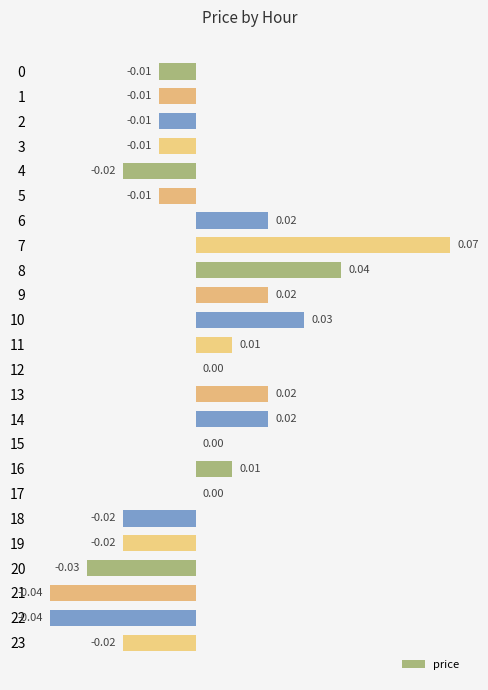

Which has a higher value, 15 or 18?

15